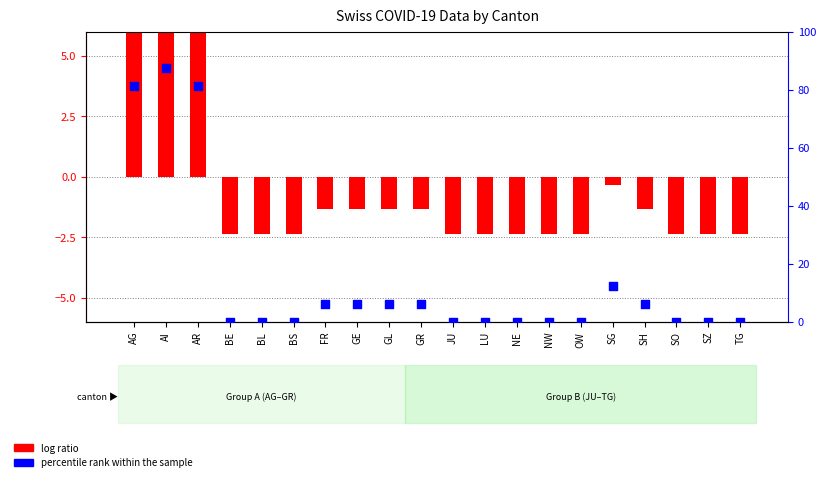

Is the value of percentile rank within the sample at AG greater than the value of log ratio at JU?

Yes